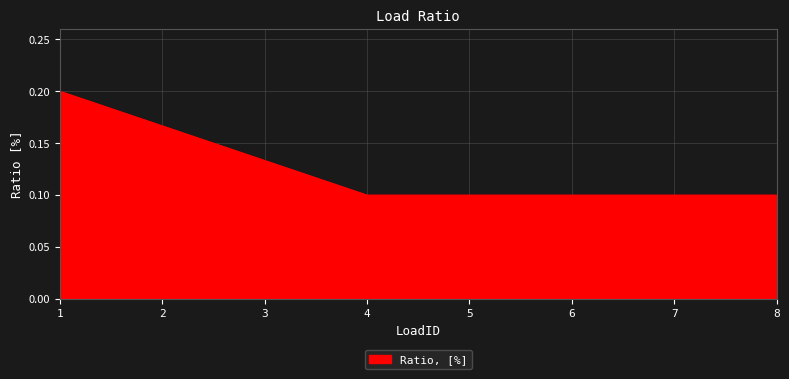

Which has a higher value, 3 or 8?

3